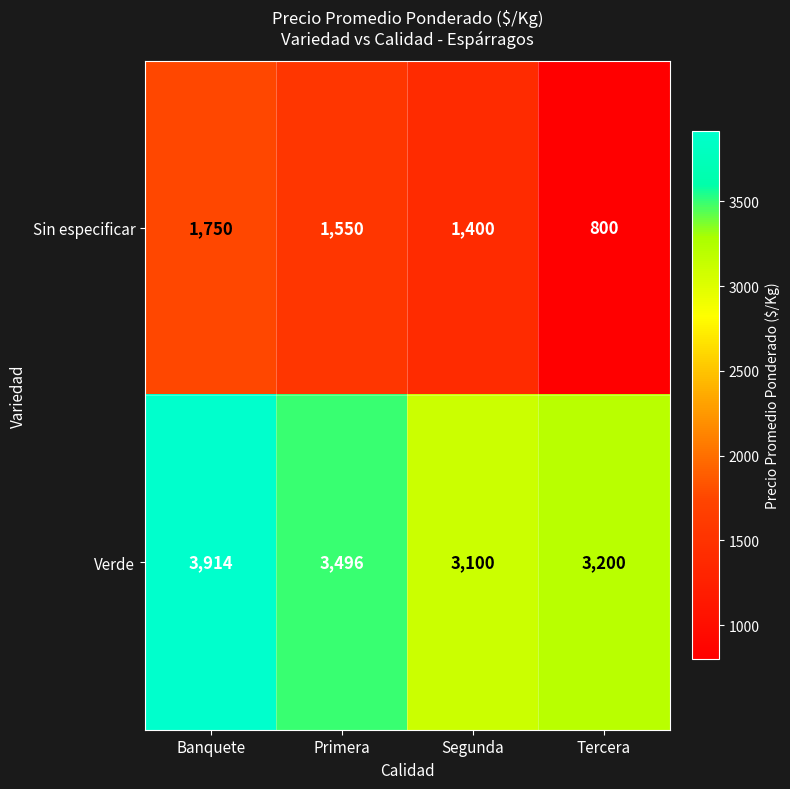

How many series are shown in this chart?

2